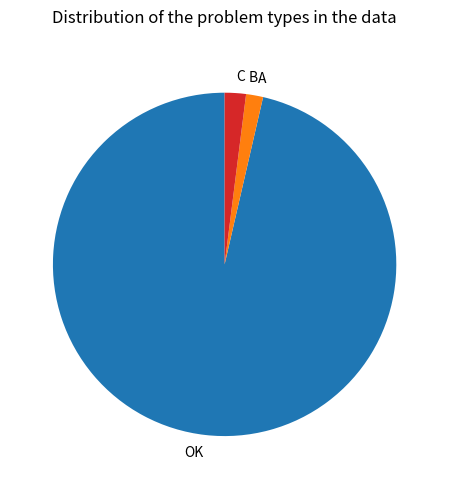

Does any single category account for the majority?

Yes